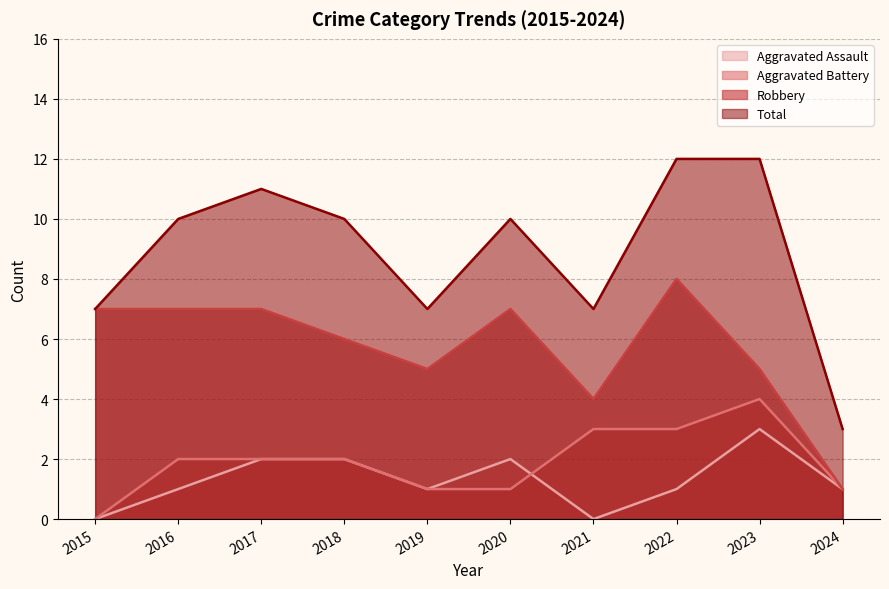

Which has a higher value, 2022 or 2016?

2022